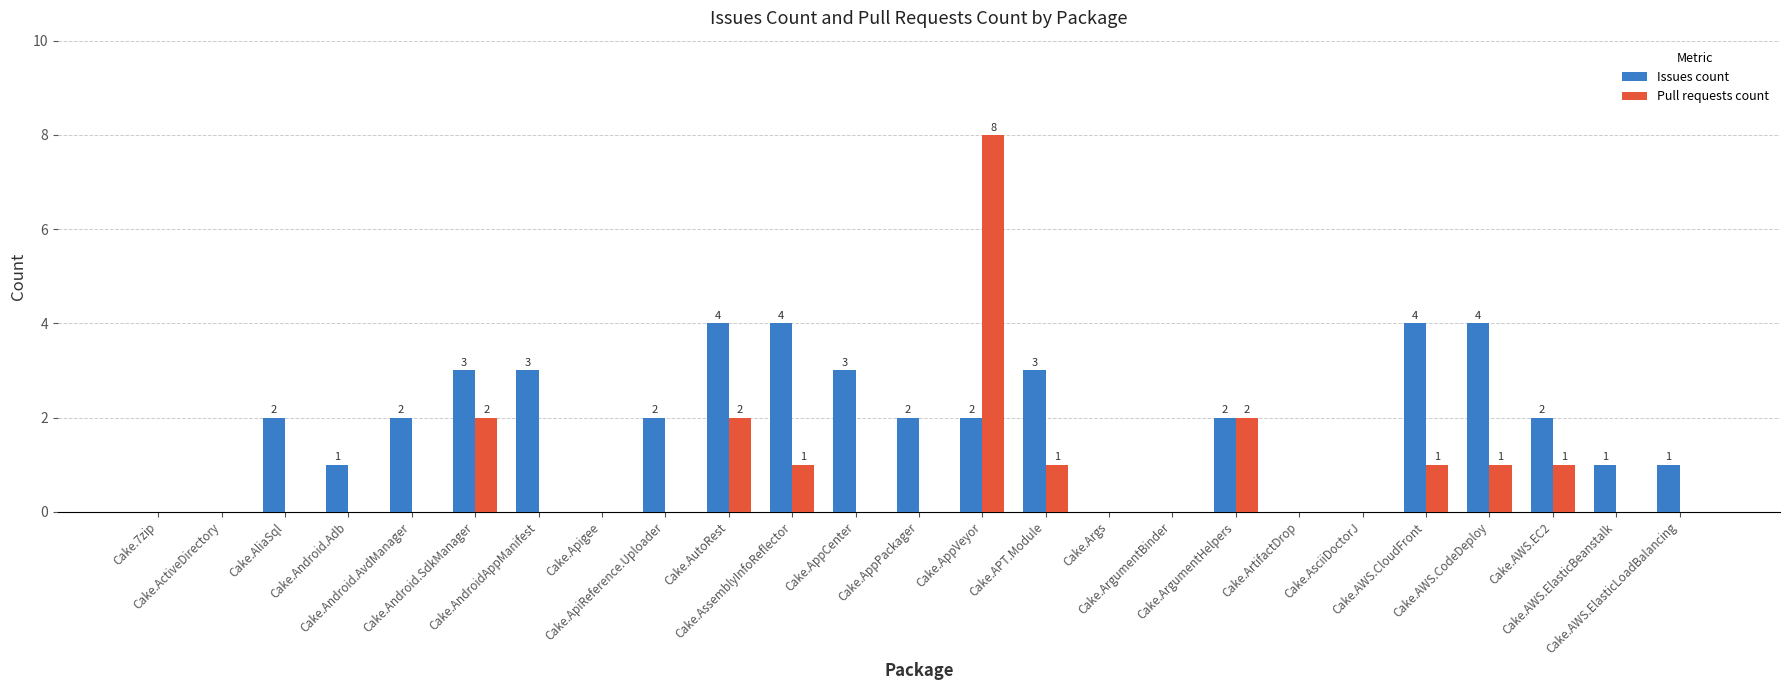

The Issues count series shows 0 at Cake.Apigee. True or false?

True